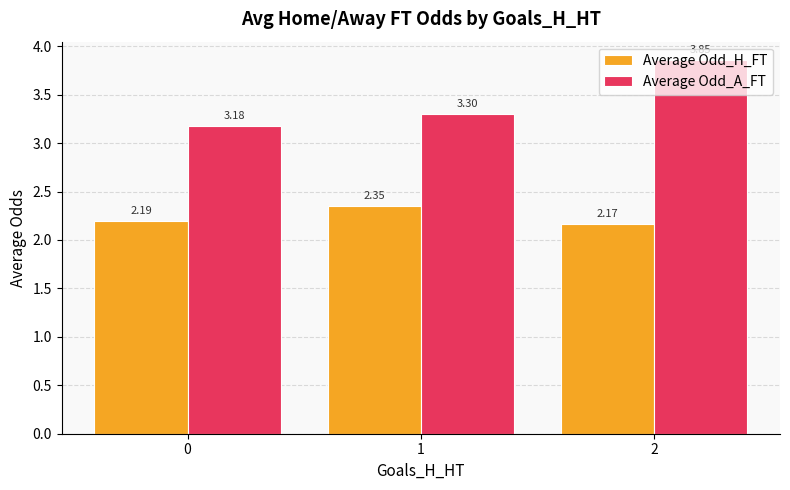

What is the sum of the Average Odd_H_FT values at 2 and 0?

4.4